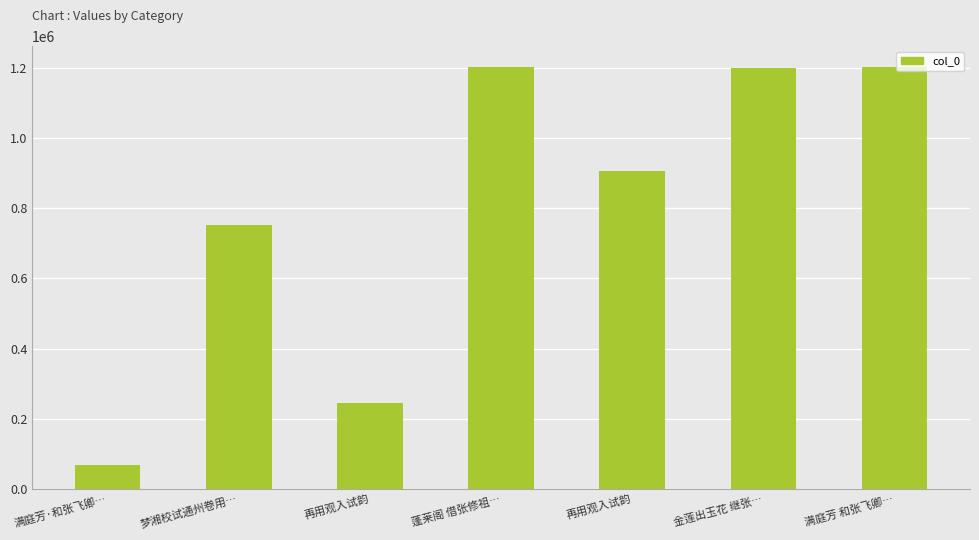

Count the number of categories in the chart.

7